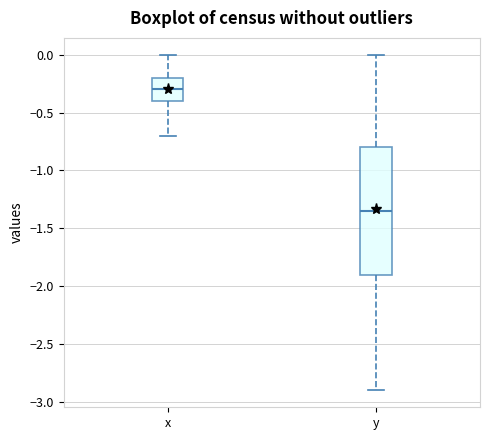

Reading left to right, read every box against the y-axis: the position of its median line, the range the box covers, and the ends of its whiskers. The values are not printed on the chart, so give them approximately, as read against the axis.

x: median -0.30, box -0.40 to -0.20, whiskers -0.70 to 0.00
y: median -1.35, box -1.90 to -0.80, whiskers -2.90 to 0.00